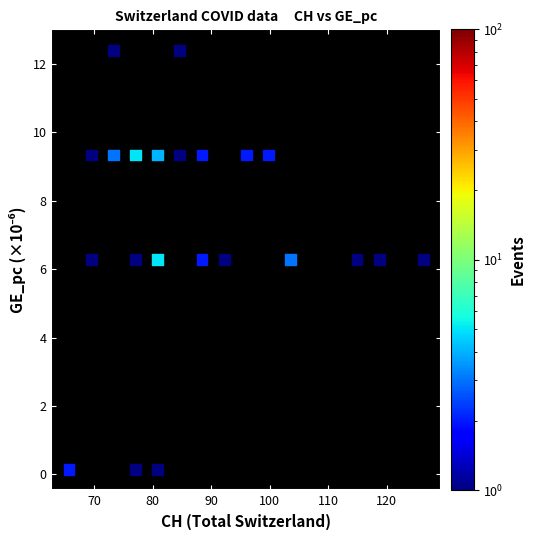

What is the range of X values (max minus min)?

60.6